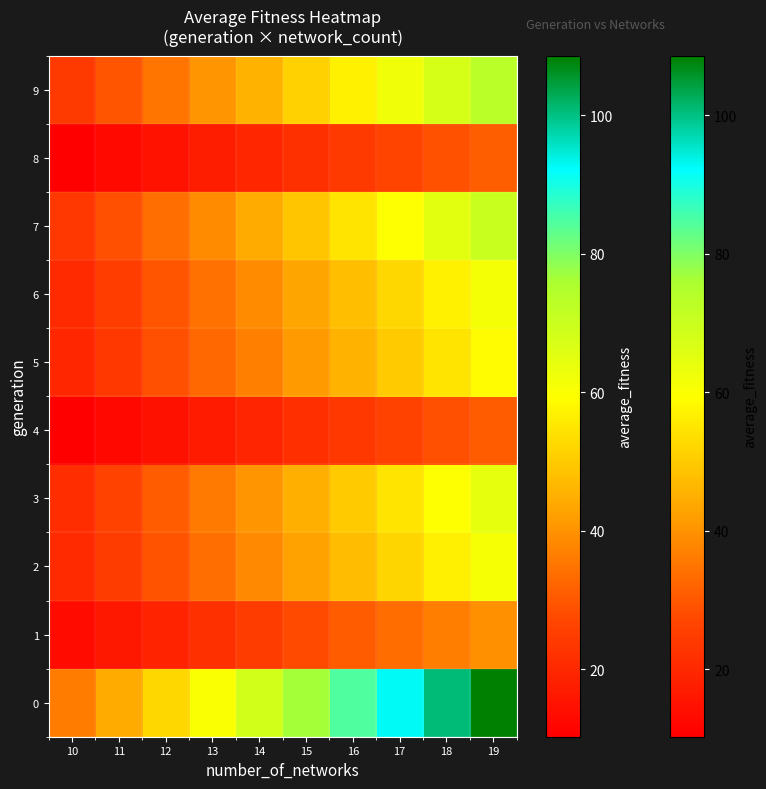

Reading right to left, what are all the values shown in this chart?

0: 19=108.6	18=100.6	17=92.5	16=84.5	15=76.4	14=68.4	13=60.3	12=52.3	11=44.2	10=36.2
1: 19=39.5	18=36.6	17=33.6	16=30.7	15=27.8	14=24.9	13=21.9	12=19.0	11=16.1	10=13.2
2: 19=61.0	18=56.5	17=52.0	16=47.4	15=42.9	14=38.4	13=33.9	12=29.4	11=24.9	10=20.3
3: 19=64.2	18=59.5	17=54.7	16=50.0	15=45.2	14=40.5	13=35.7	12=30.9	11=26.2	10=21.4
4: 19=30.9	18=28.6	17=26.3	16=24.0	15=21.7	14=19.4	13=17.1	12=14.9	11=12.6	10=10.3
5: 19=58.9	18=54.5	17=50.2	16=45.8	15=41.4	14=37.1	13=32.7	12=28.3	11=24.0	10=19.6
6: 19=61.5	18=56.9	17=52.4	16=47.8	15=43.3	14=38.7	13=34.2	12=29.6	11=25.1	10=20.5
7: 19=70.1	18=64.9	17=59.7	16=54.5	15=49.3	14=44.2	13=39.0	12=33.8	11=28.6	10=23.4
8: 19=31.4	18=29.1	17=26.7	16=24.4	15=22.1	14=19.8	13=17.4	12=15.1	11=12.8	10=10.5
9: 19=73.0	18=67.6	17=62.2	16=56.8	15=51.4	14=46.0	13=40.6	12=35.2	11=29.7	10=24.3